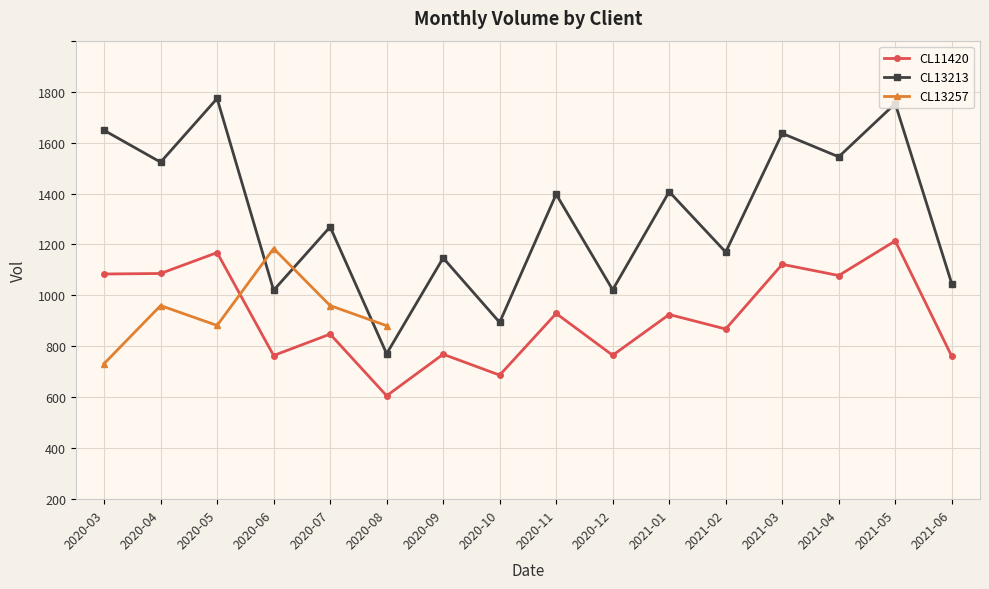

True or false: CL13213 and CL11420 intersect in this chart.

False